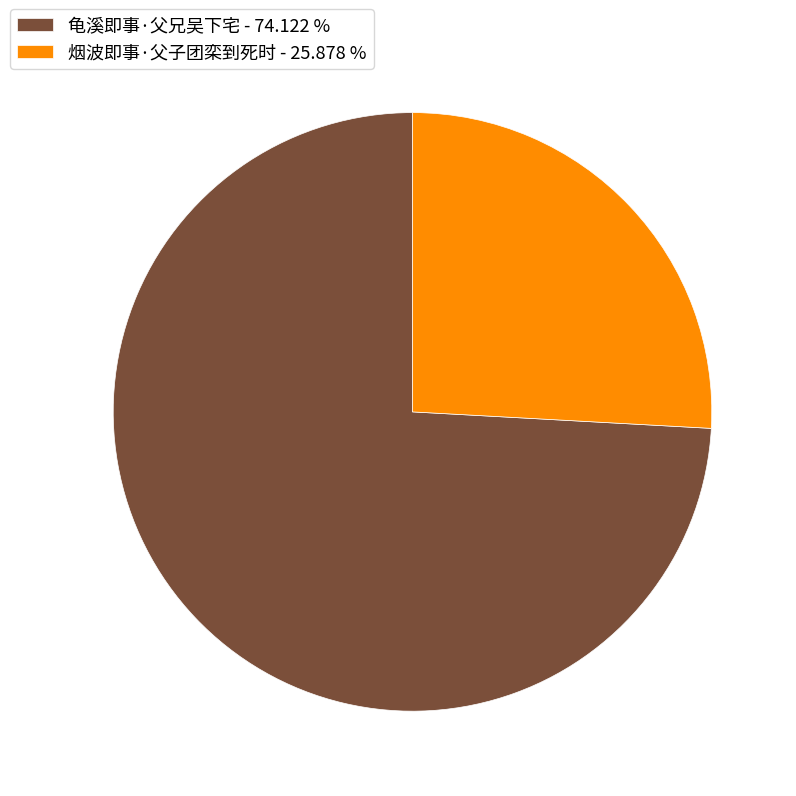

Which category has the biggest portion of the pie?

龟溪即事·父兄吴下宅